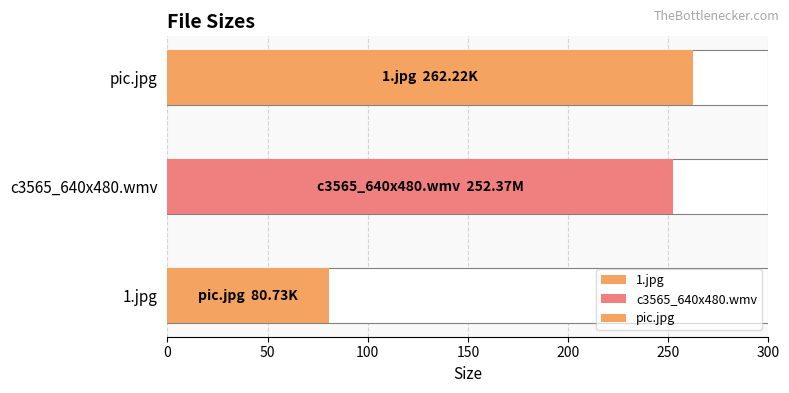

What is the change in value from 1.jpg to c3565_640x480.wmv?

-9.9